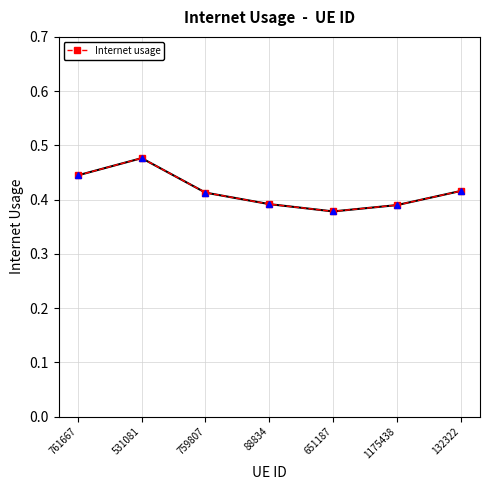

What is the label of the 7th point from the right?

761667